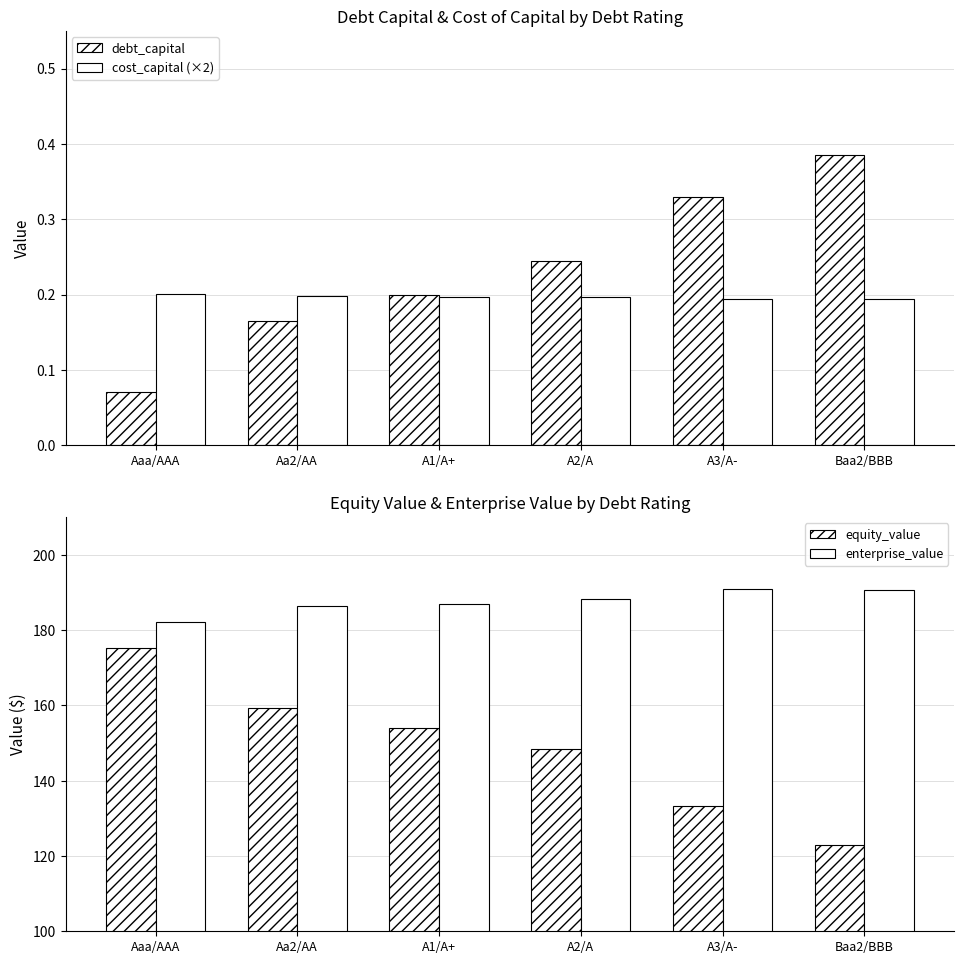

At which label does equity_value reach its minimum?

Baa2/BBB